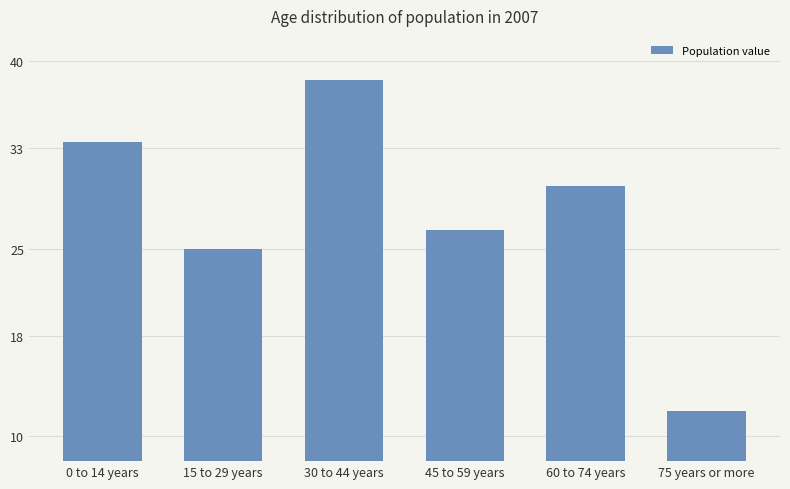

What is the change in value from 45 to 59 years to 75 years or more?

-14.5